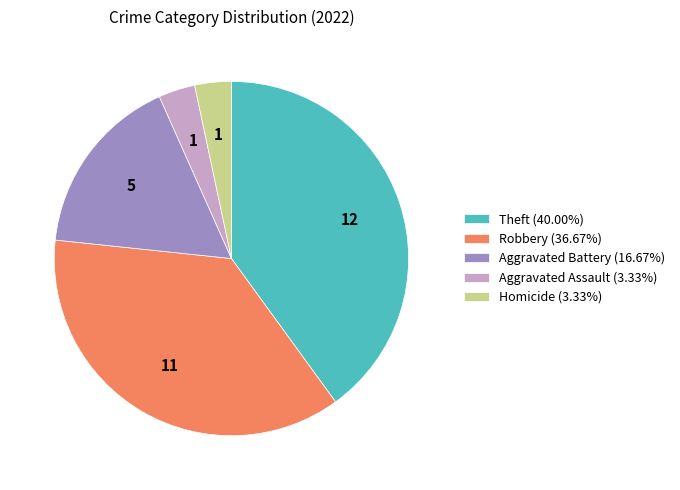

How many slices are in this pie chart?

5